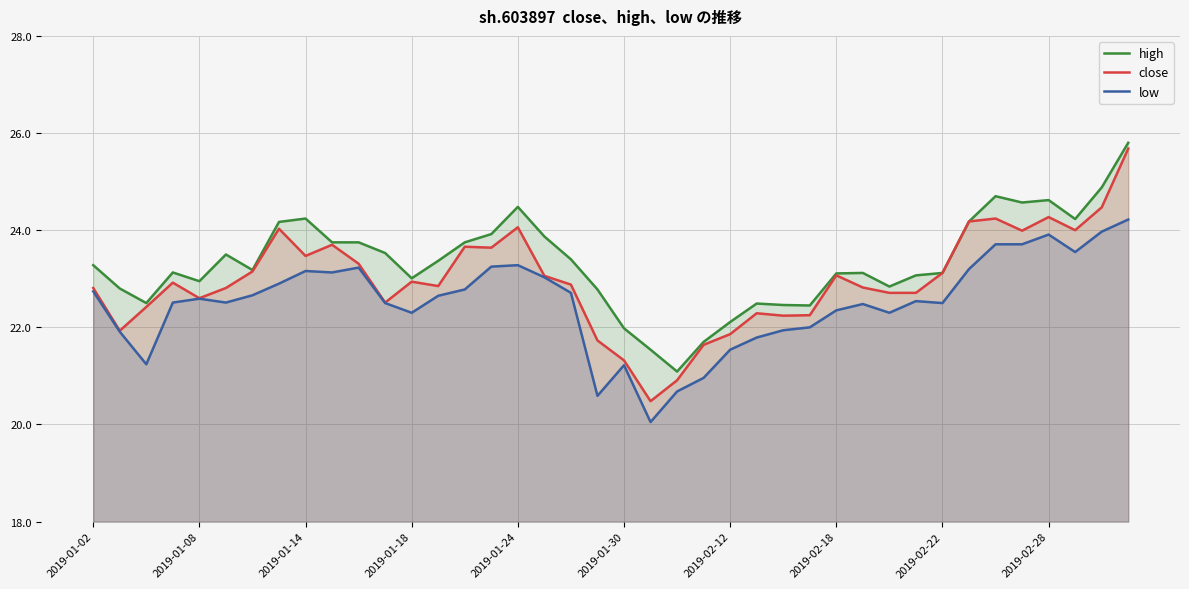

List the series in order of their overall mean, lowest first.

low, close, high